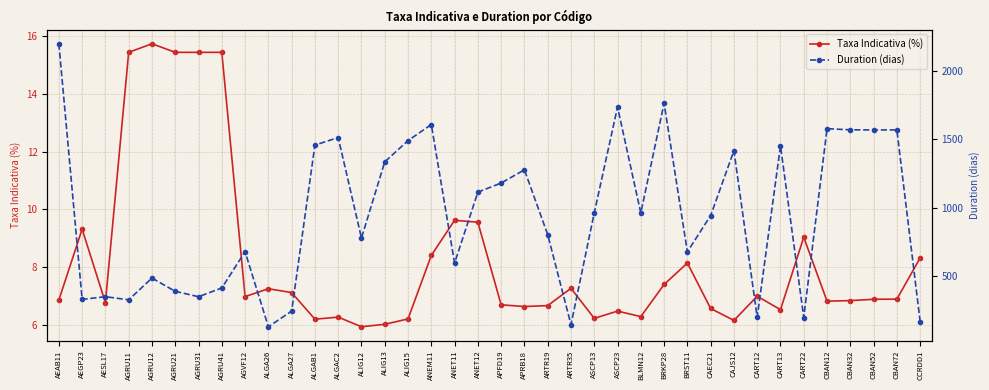

Reading left to right, extract all data points from this chart.

Taxa Indicativa (%): AEAB11=6.8	AEGP23=9.3	AESL17=6.8	AGRU11=15.4	AGRU12=15.7	AGRU21=15.4	AGRU31=15.4	AGRU41=15.4	AGVF12=7.0	ALGA26=7.2	ALGA27=7.1	ALGAB1=6.2	ALGAC2=6.3	ALIG12=5.9	ALIG13=6.0	ALIG15=6.2	ANEM11=8.4	ANET11=9.6	ANET12=9.5	APFD19=6.7	APRB18=6.6	ARTR19=6.7	ARTR35=7.3	ASCP13=6.2	ASCP23=6.5	BLMN12=6.3	BRKP28=7.4	BRST11=8.1	CAEC21=6.6	CAJS12=6.1	CART12=7.0	CART13=6.5	CART22=9.0	CBAN12=6.8	CBAN32=6.8	CBAN52=6.9	CBAN72=6.9	CCRDD1=8.3
Duration (dias): AEAB11=2198.2	AEGP23=331.5	AESL17=351.4	AGRU11=328.6	AGRU12=487.4	AGRU21=390.7	AGRU31=351.3	AGRU41=415.2	AGVF12=680.2	ALGA26=132.0	ALGA27=246.0	ALGAB1=1458.3	ALGAC2=1513.3	ALIG12=779.5	ALIG13=1335.8	ALIG15=1491.0	ANEM11=1608.3	ANET11=597.0	ANET12=1114.5	APFD19=1181.6	APRB18=1277.6	ARTR19=804.9	ARTR35=147.7	ASCP13=962.8	ASCP23=1735.9	BLMN12=962.8	BRKP28=1763.9	BRST11=679.1	CAEC21=943.9	CAJS12=1417.5	CART12=200.8	CART13=1453.5	CART22=199.4	CBAN12=1578.0	CBAN32=1569.9	CBAN52=1569.0	CBAN72=1569.0	CCRDD1=170.2